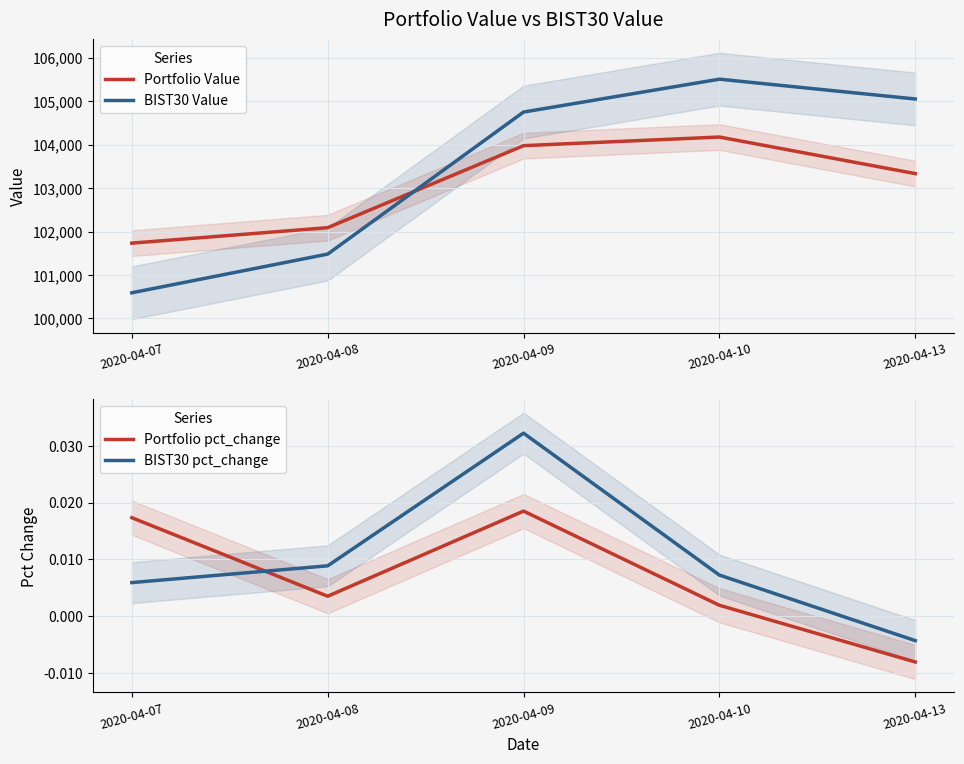

At which label is Portfolio Value closest to 102953?

2020-04-13